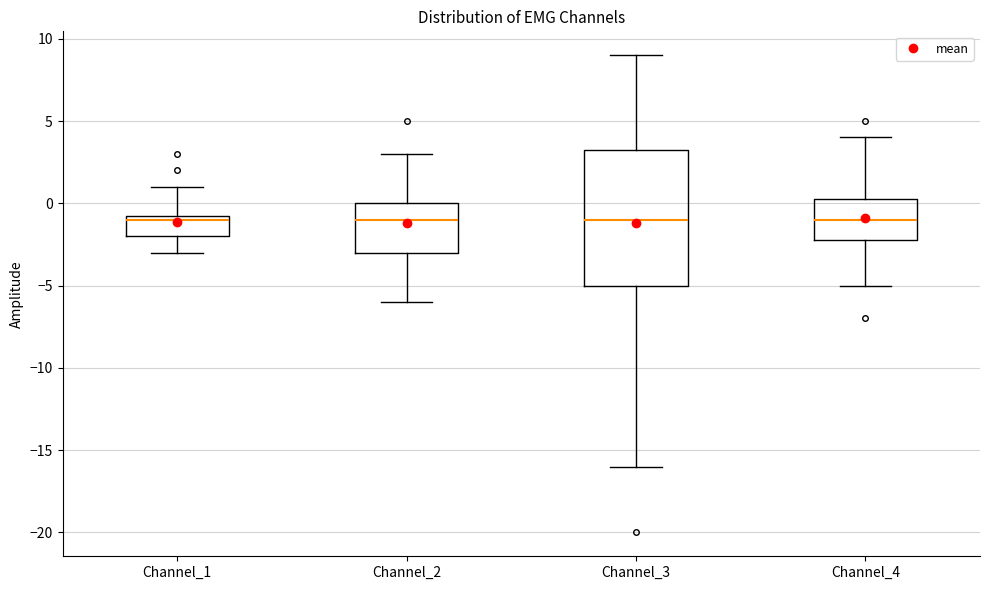

Reading left to right, transcribe this box plot: for each box, give where its median line is, the range the box spans, and where its two whiskers end, as read against the y-axis. The values are not printed on the chart, so give them approximately, as read against the axis.

Channel_1: median -1.0, box -2.0 to -0.5, whiskers -3.0 to 1.0
Channel_2: median -1.0, box -3.0 to 0.0, whiskers -6.0 to 3.0
Channel_3: median -1.0, box -5.0 to 3.5, whiskers -16.0 to 9.0
Channel_4: median -1.0, box -2.0 to 0.5, whiskers -5.0 to 4.0